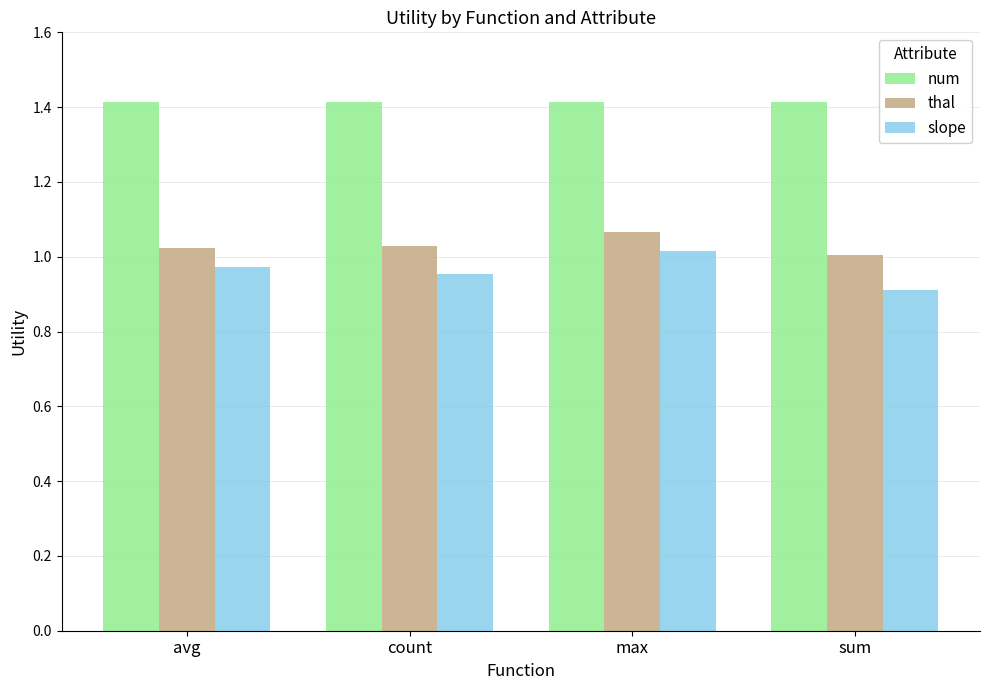

What are all the series names shown in the legend?

num, thal, slope